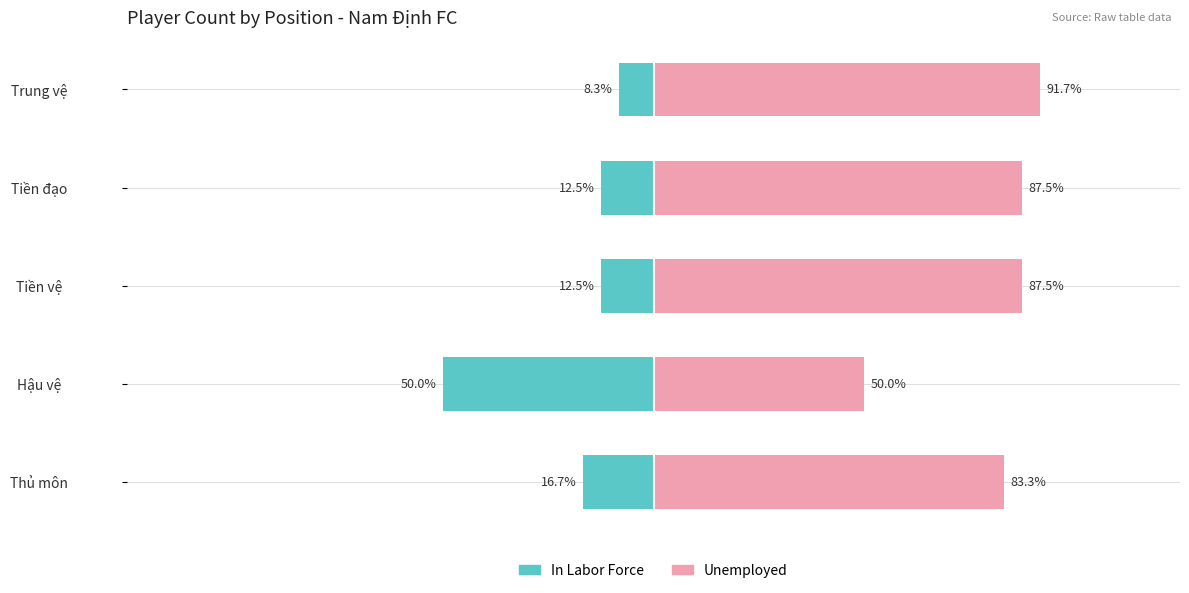

The Unemployed series shows 50.0 at Hậu vệ. True or false?

True